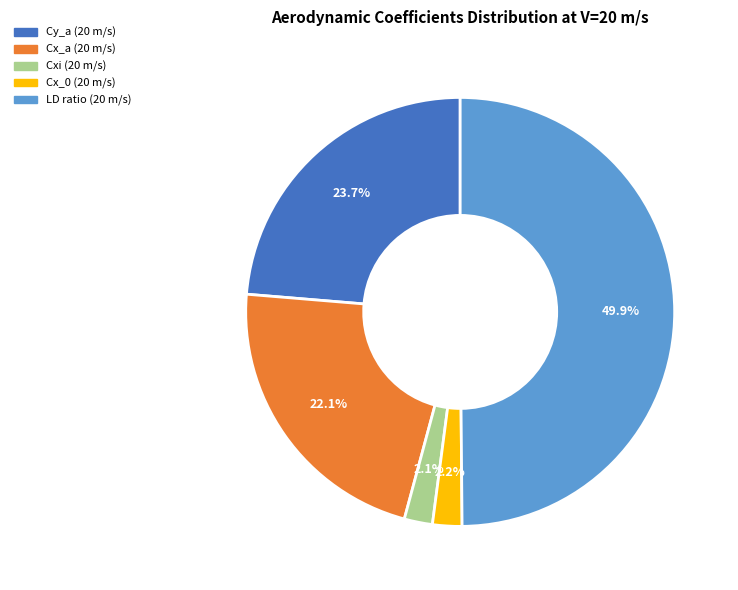

To the nearest percent, what is the difference between the Cx_a (20 m/s) and Cx_0 (20 m/s) slice percentages?

20%